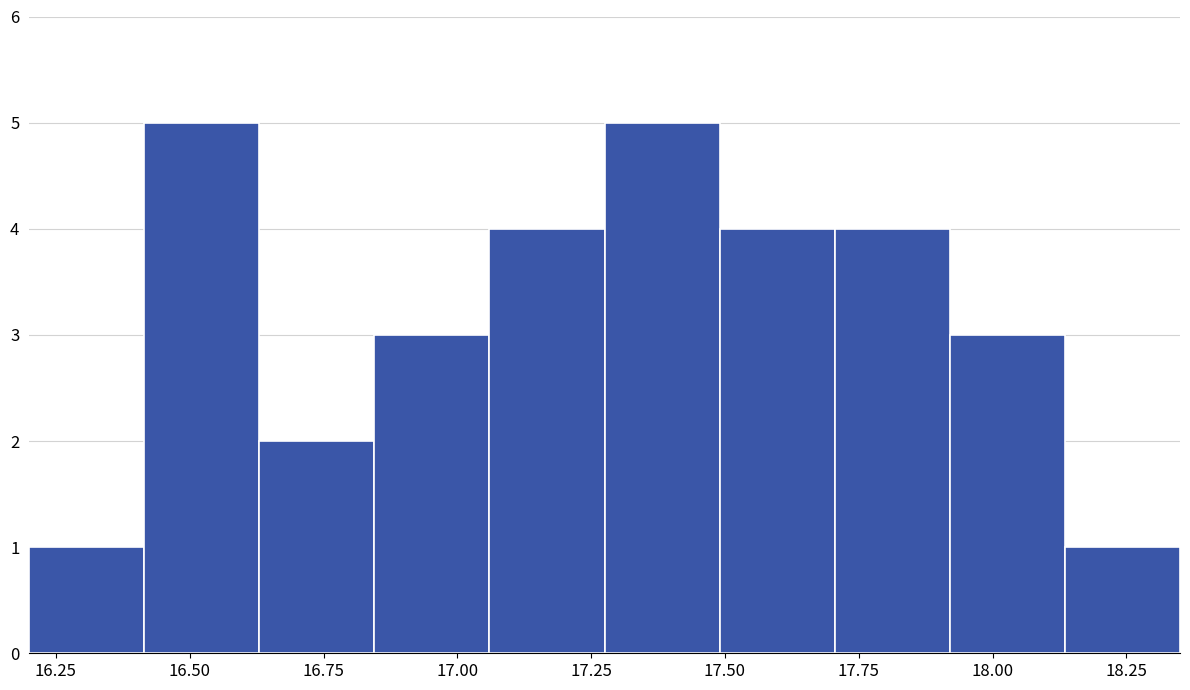

Reading left to right, transcribe this chart: for each bar, give the range it covers on the x-axis and its height. Neither the bar edges nor the heights are printed on the chart, so give them approximately, as read against the axes.

16.200 to 16.415: 1
16.415 to 16.630: 5
16.630 to 16.845: 2
16.845 to 17.060: 3
17.060 to 17.275: 4
17.275 to 17.490: 5
17.490 to 17.705: 4
17.705 to 17.920: 4
17.920 to 18.135: 3
18.135 to 18.350: 1